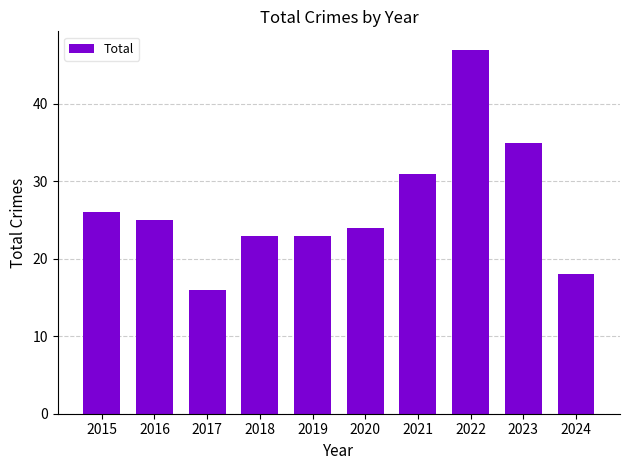

Is it true that the value at 2020 is 24?

True